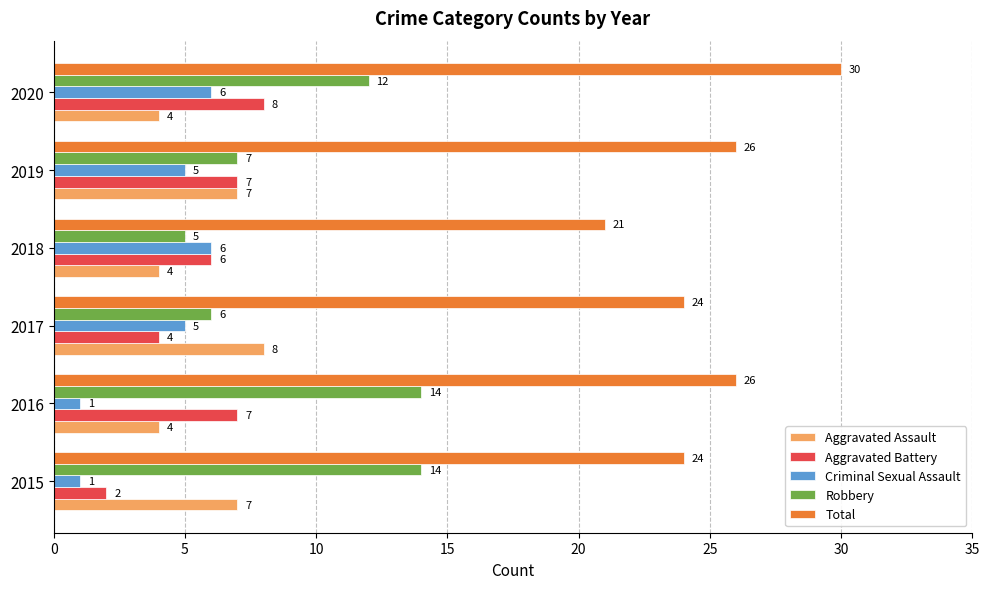

Is the value of Total at 2015 greater than the value of Robbery at 2017?

Yes